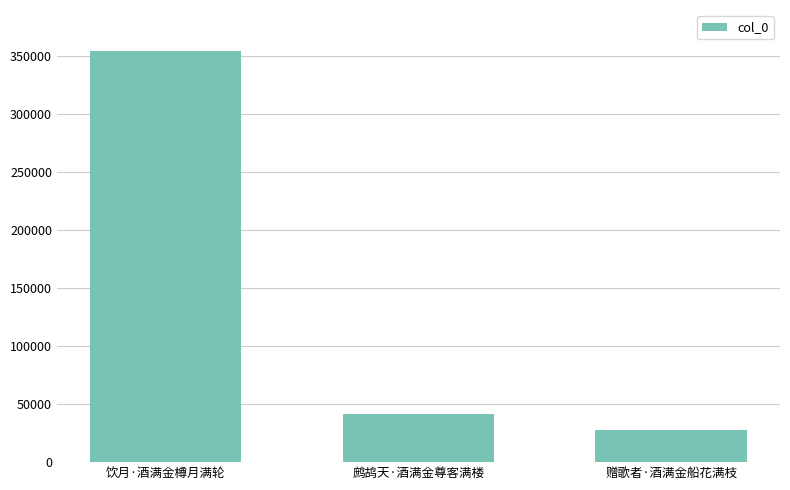

Where does the data first go above 41767?

饮月·酒满金樽月满轮